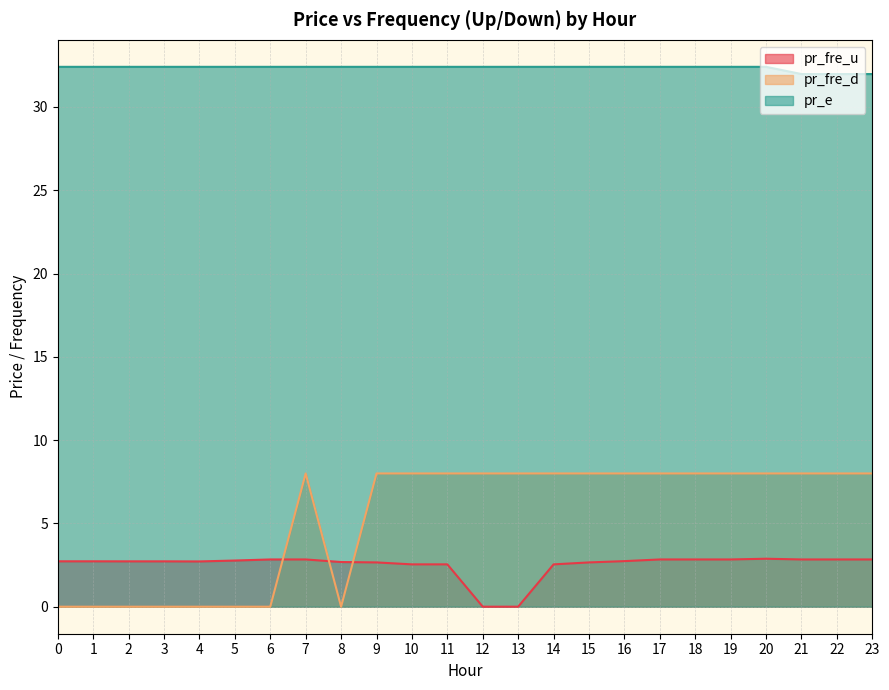

Reading left to right, transcribe all the data shown in this chart.

pr_fre_u: 0=2.7	1=2.7	2=2.7	3=2.7	4=2.7	5=2.8	6=2.8	7=2.8	8=2.7	9=2.7	10=2.5	11=2.5	12=0.0	13=0.0	14=2.5	15=2.7	16=2.7	17=2.8	18=2.8	19=2.8	20=2.9	21=2.8	22=2.8	23=2.8
pr_fre_d: 0=0.0	1=0.0	2=0.0	3=0.0	4=0.0	5=0.0	6=0.0	7=8.0	8=0.0	9=8.0	10=8.0	11=8.0	12=8.0	13=8.0	14=8.0	15=8.0	16=8.0	17=8.0	18=8.0	19=8.0	20=8.0	21=8.0	22=8.0	23=8.0
pr_e: 0=32.4	1=32.4	2=32.4	3=32.4	4=32.4	5=32.4	6=32.4	7=32.4	8=32.4	9=32.4	10=32.4	11=32.4	12=32.4	13=32.4	14=32.4	15=32.4	16=32.4	17=32.4	18=32.4	19=32.4	20=32.4	21=32.0	22=32.0	23=32.0